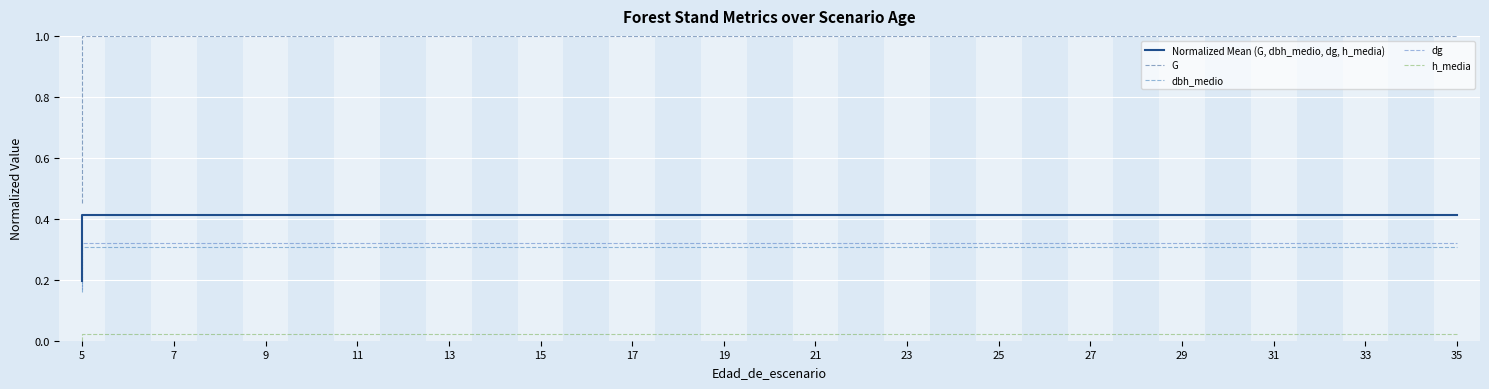

At which label is h_media closest to 0?

5